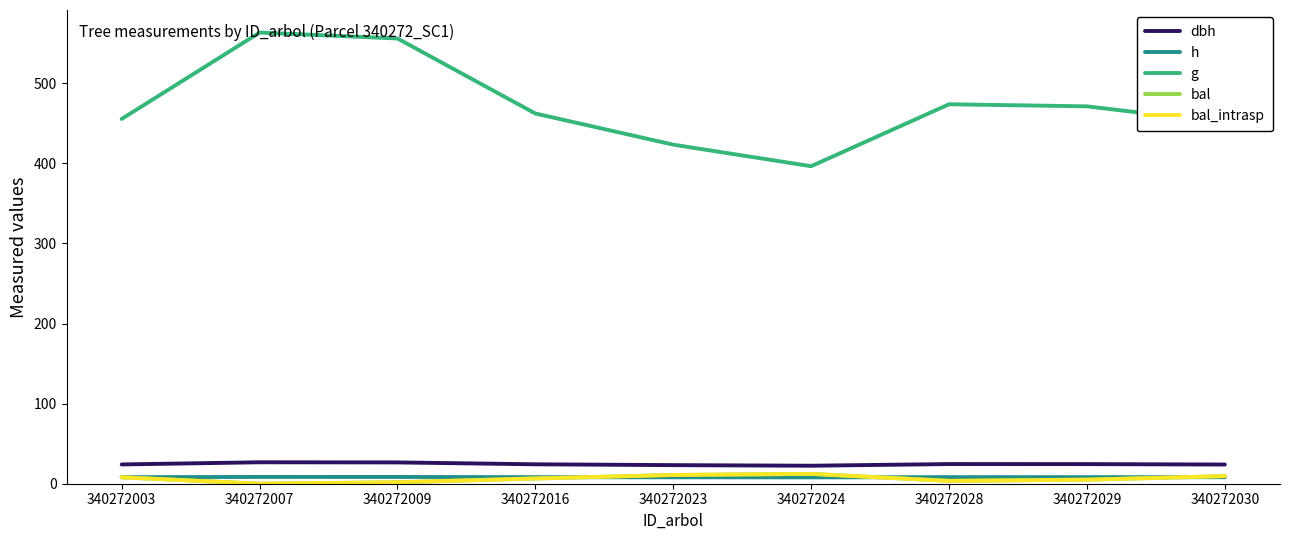

Is this an area chart (filled region under the line)?

No